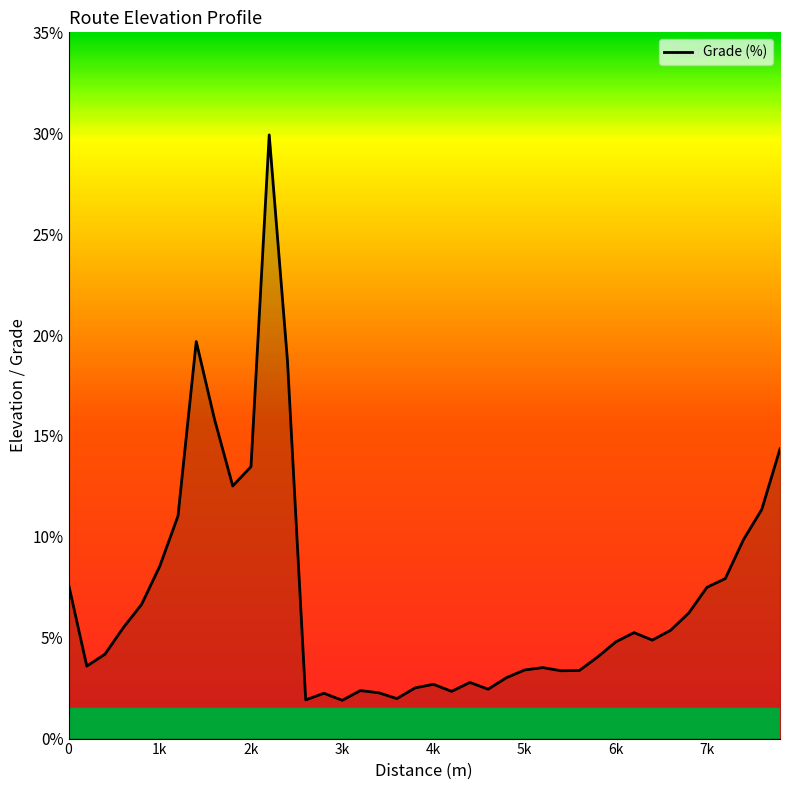

What is the sum of all values?

281.0